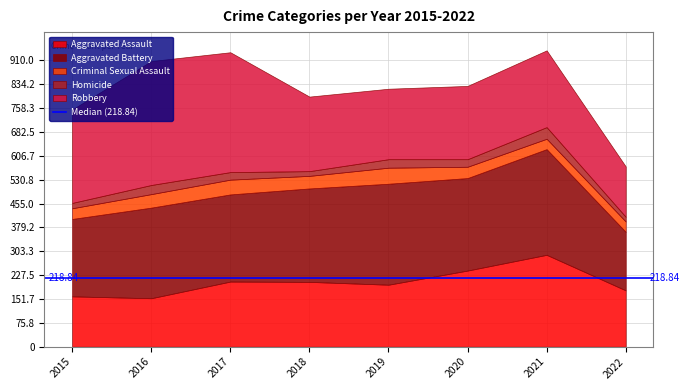

What is the sum of all Robbery values?

2170